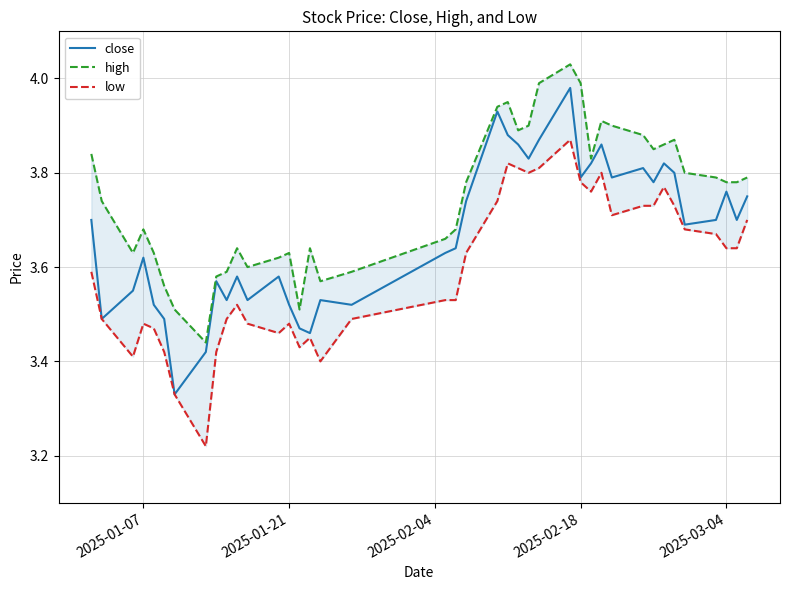

What is the minimum value shown in the chart?

3.2